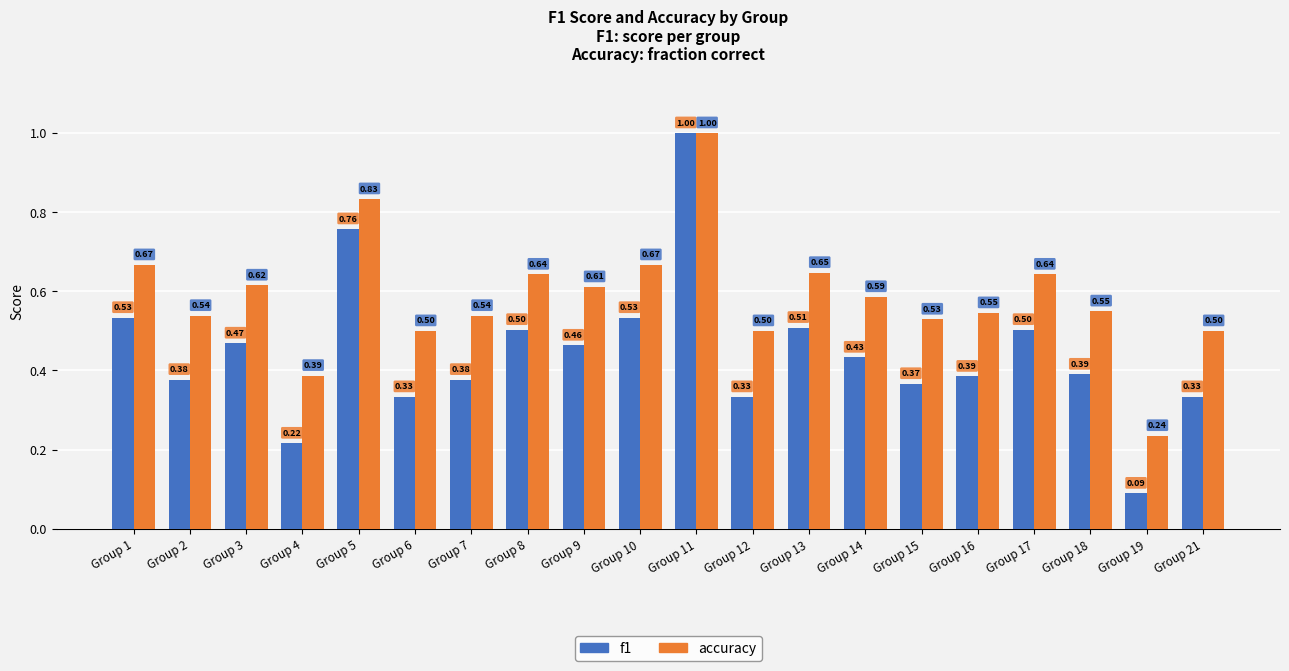

What is the sum of the f1 values at Group 9 and Group 3?

0.9